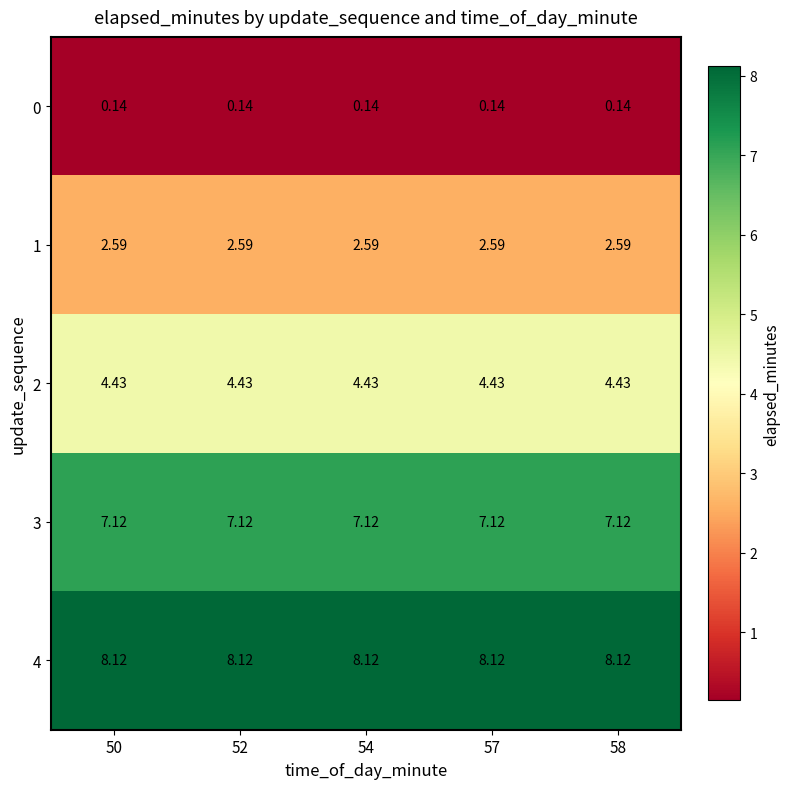

What is the total value across all series at 50?

22.4